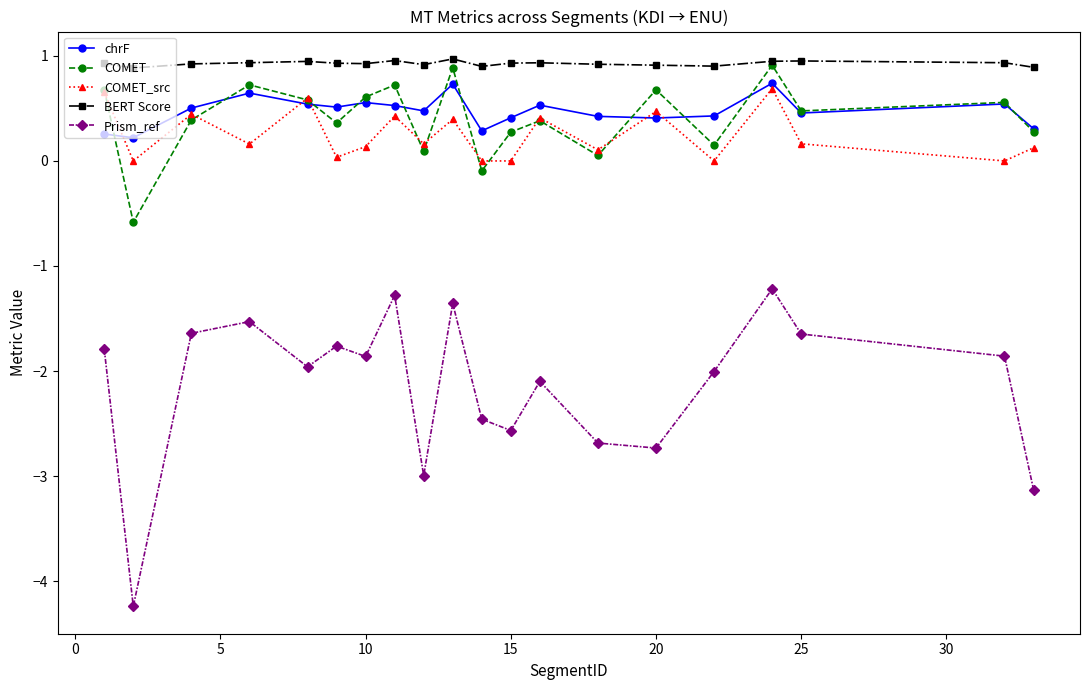

True or false: chrF has more than 2 interior local peaks.

True